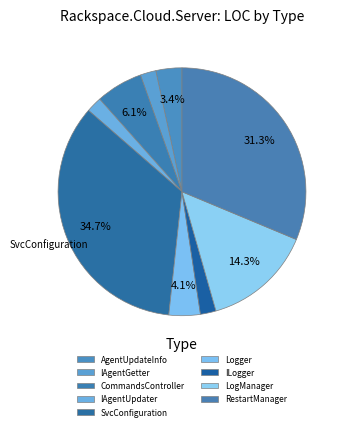

To the nearest percent, what is the difference between the AgentUpdateInfo and IAgentUpdater slice percentages?

1%